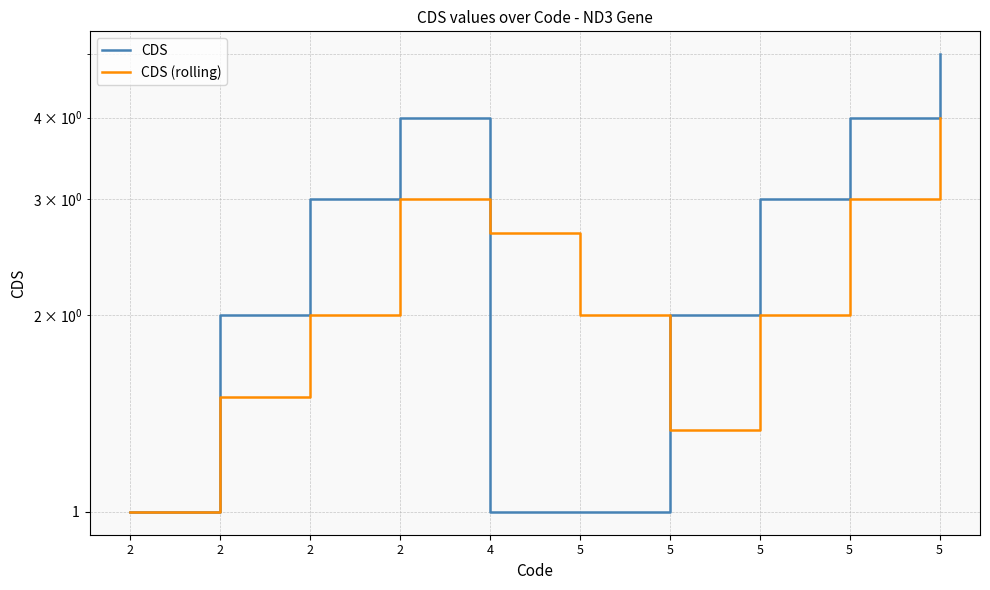

Is this an area chart (filled region under the line)?

No